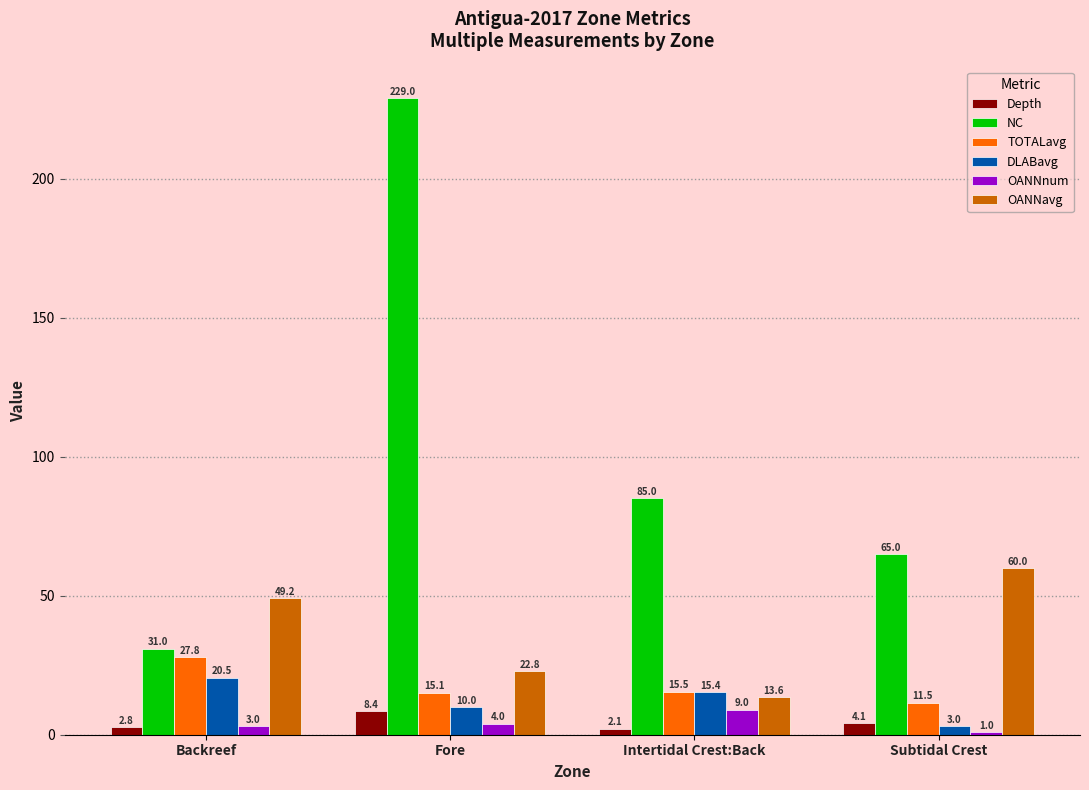

Is the value of Depth at Backreef greater than the value of DLABavg at Intertidal Crest:Back?

No